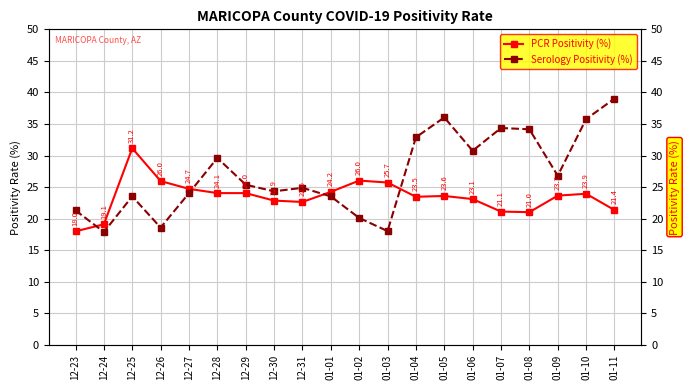

What is the difference between the second highest and second lowest values in the PCR Positivity (%) series?

6.9